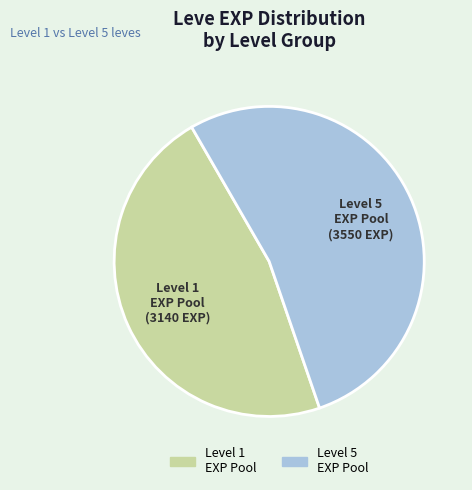

How many segments does this pie chart have?

2